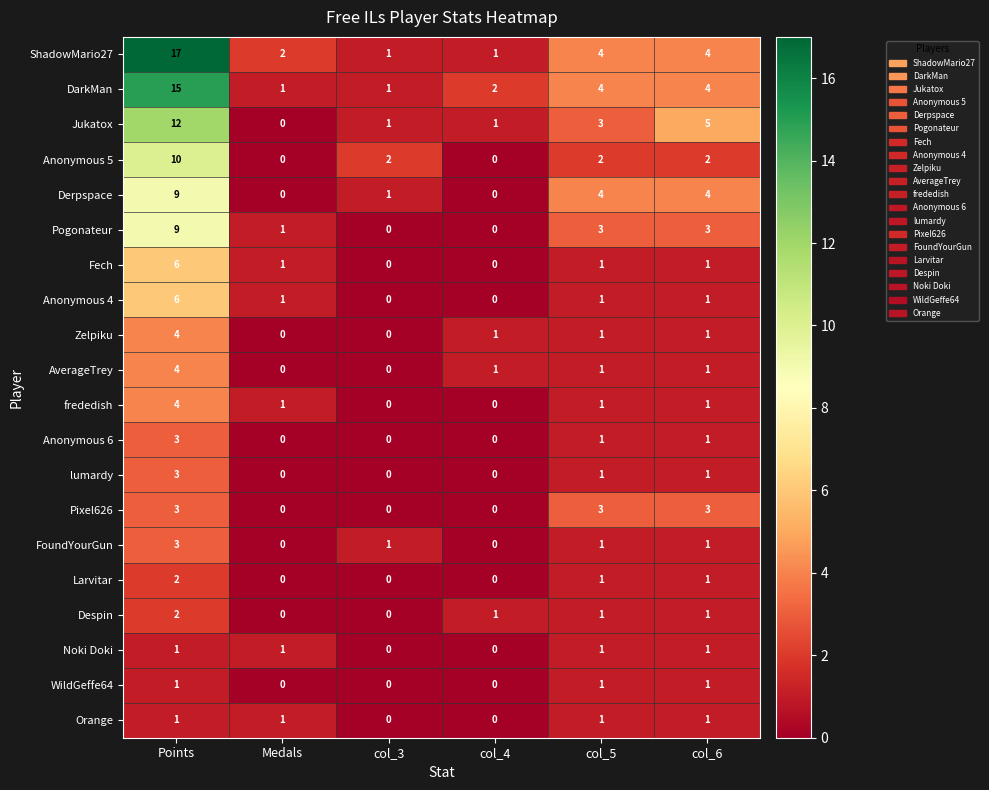

Count the AverageTrey values in the range 0 to 1.

5